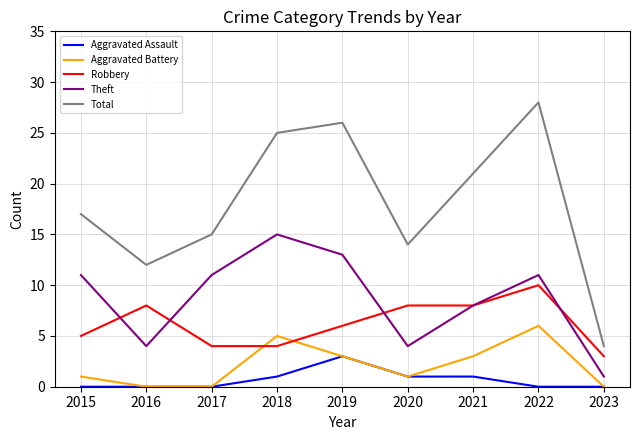

True or false: Aggravated Battery has more than 0 interior local peaks.

True